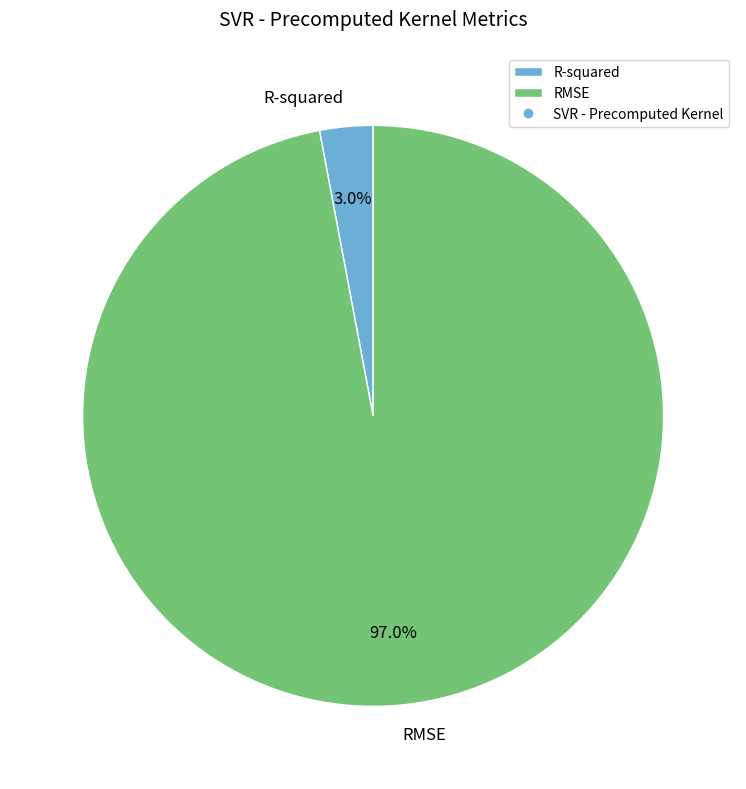

Which category accounts for the majority?

RMSE